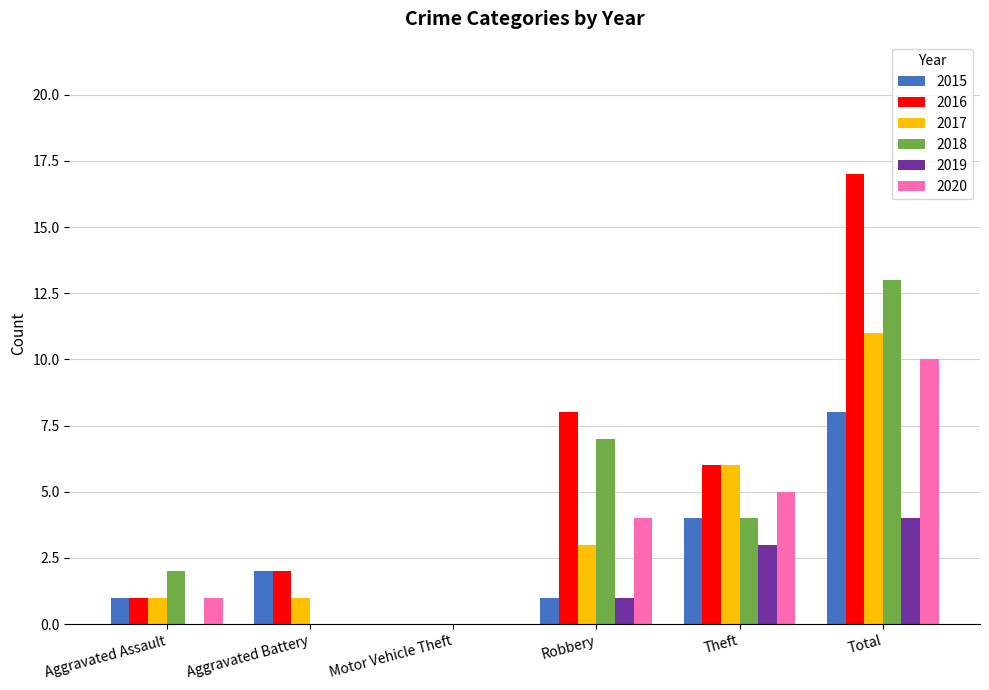

The value of 2017 at Robbery is 3. True or false?

True